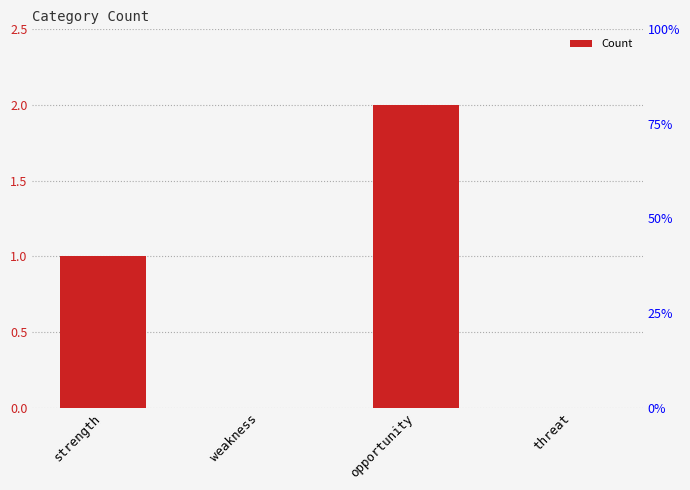

The value at strength is 1. True or false?

True